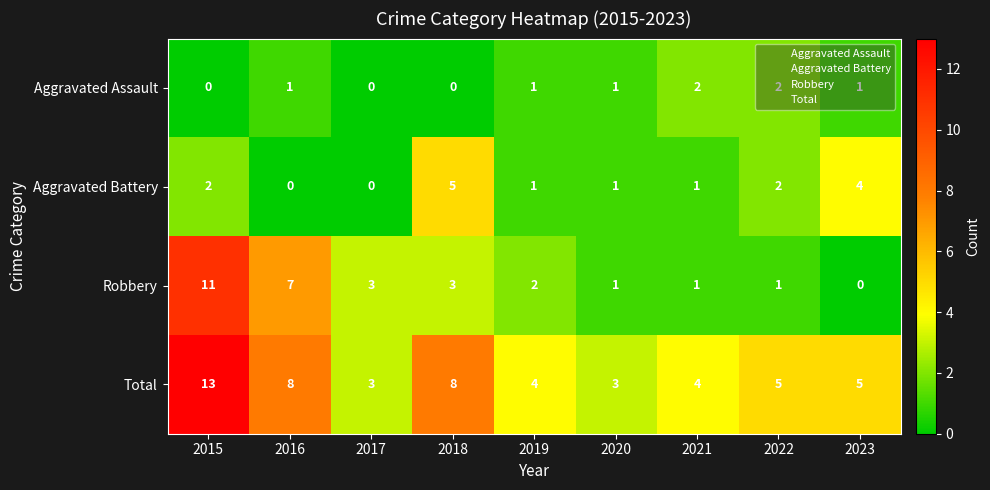

How many distinct data groups are displayed?

4